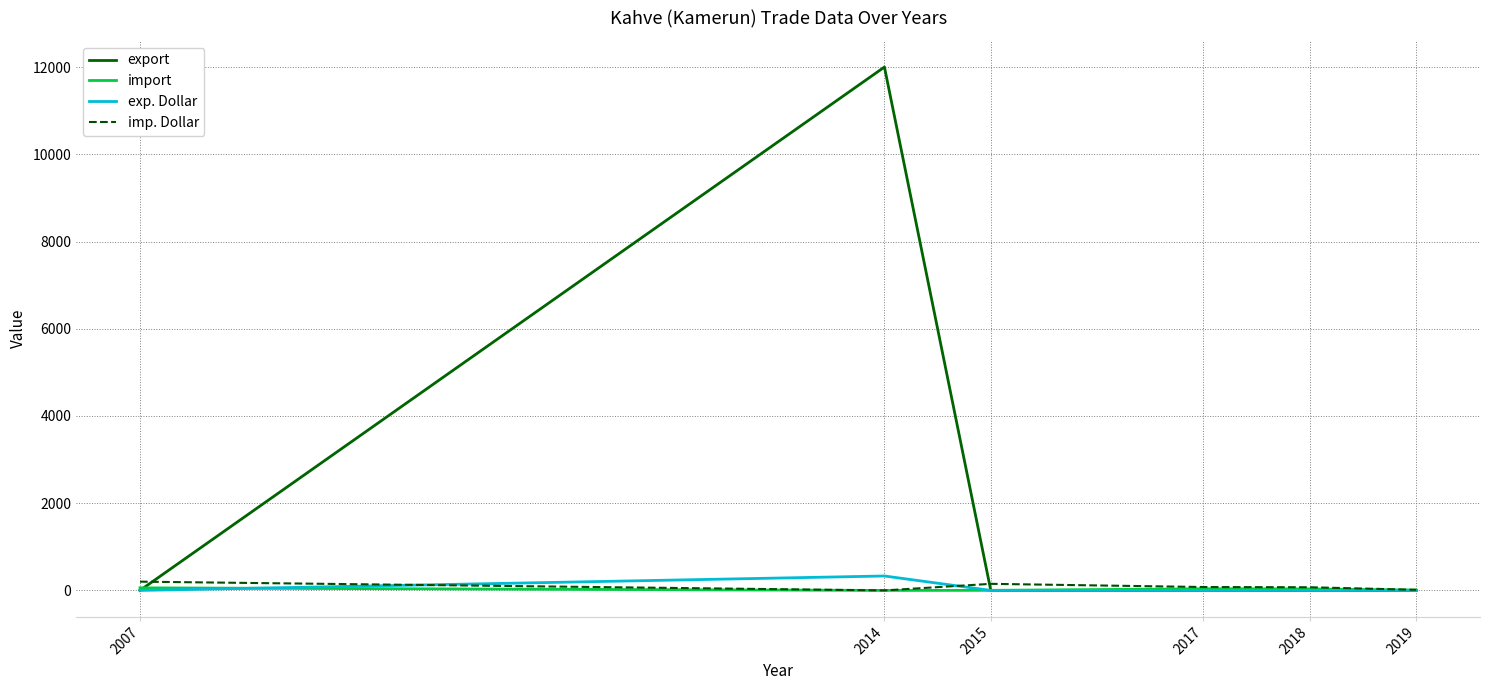

What is the maximum value shown in the chart?

12000.0